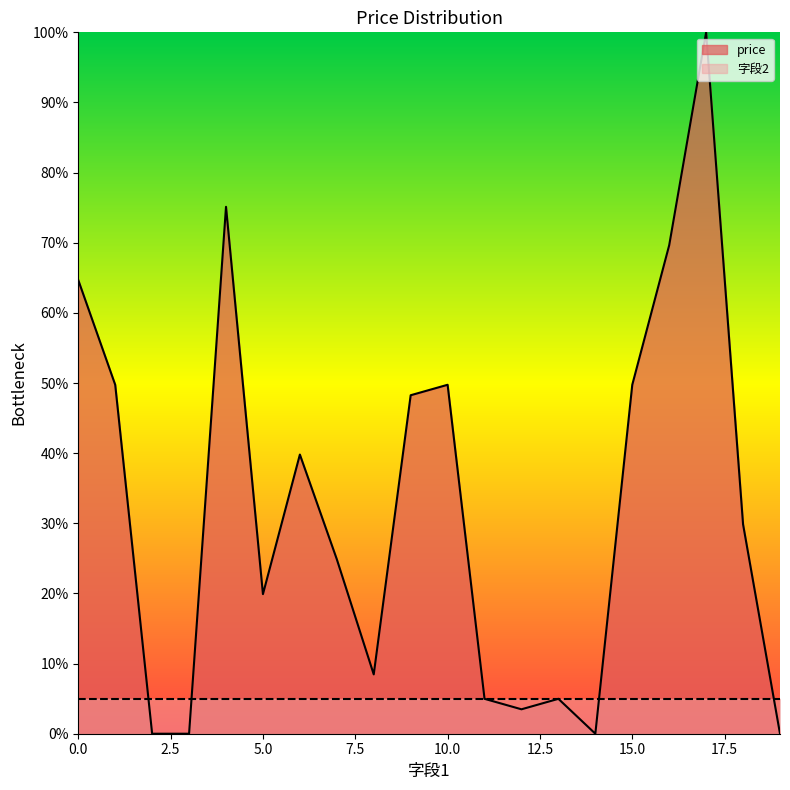

What is the difference between the second highest and minimum values?

75.1